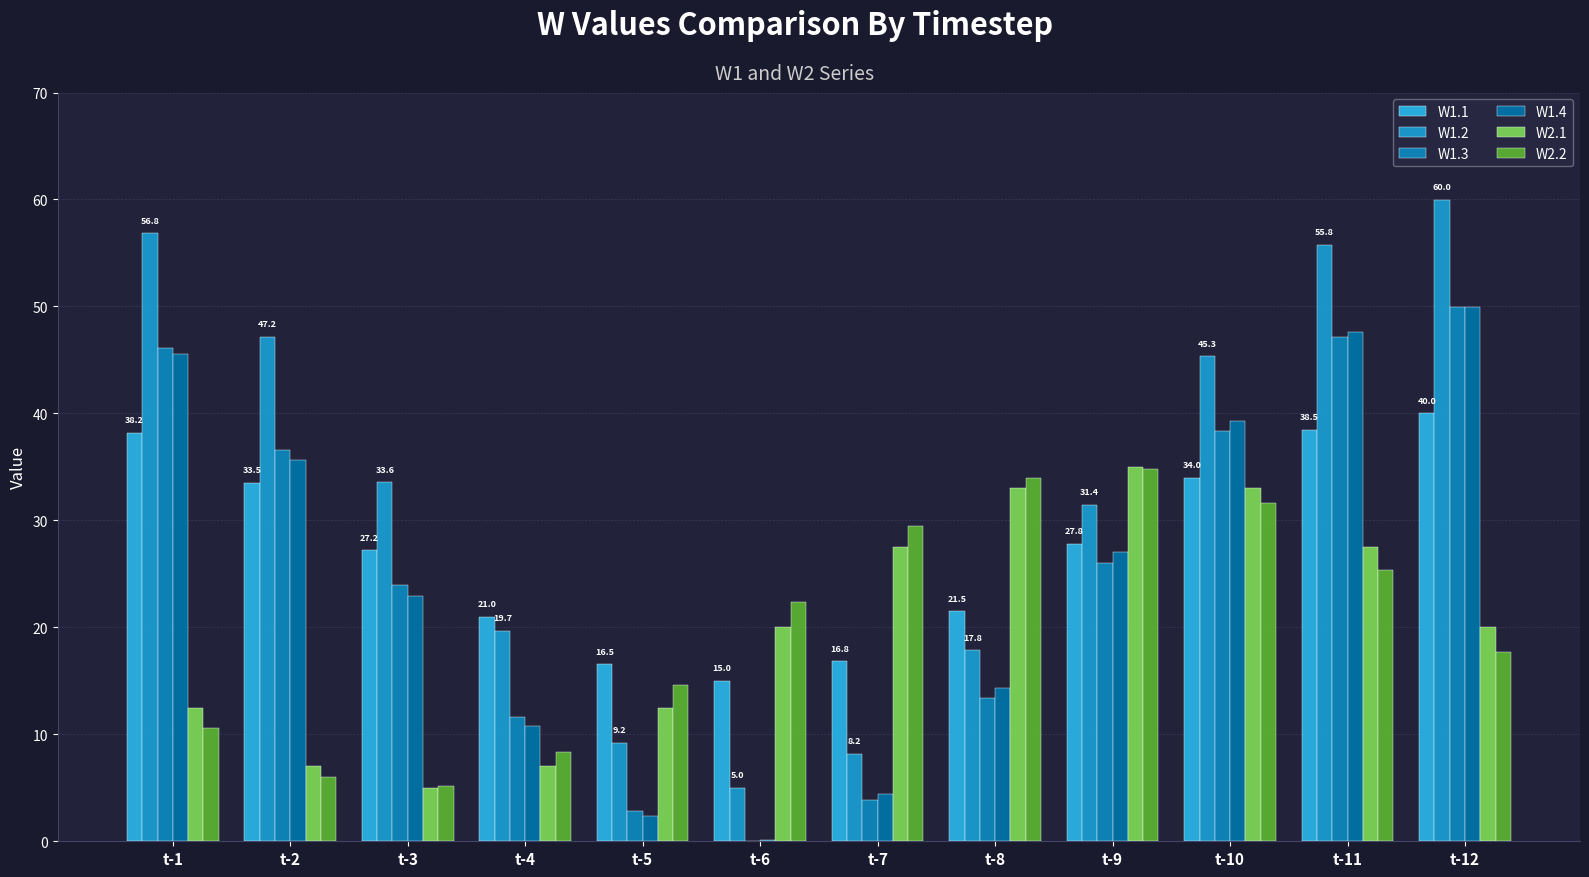

Read the W1.2 value at t-10.

45.3